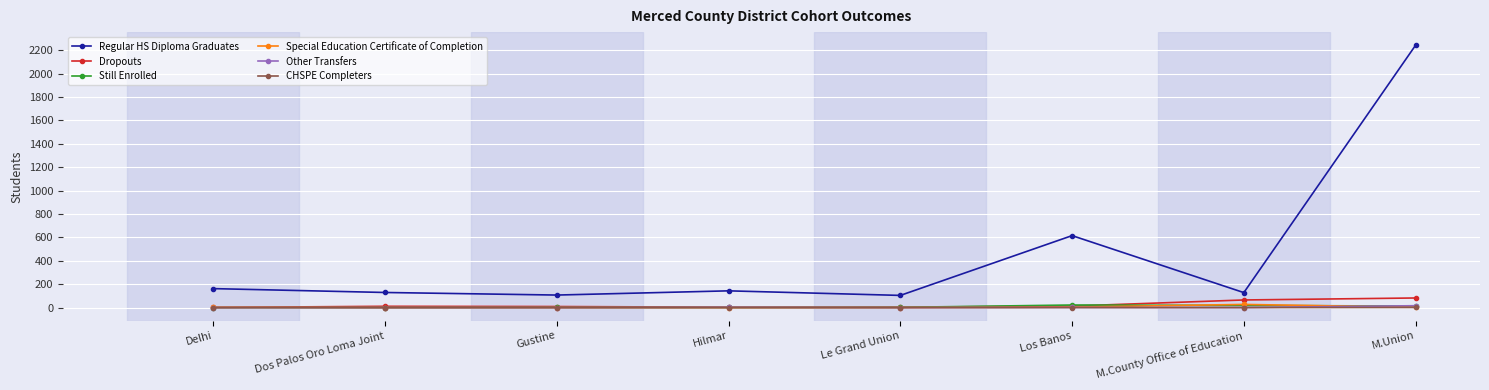

Which label corresponds to the largest value in the chart?

M.Union